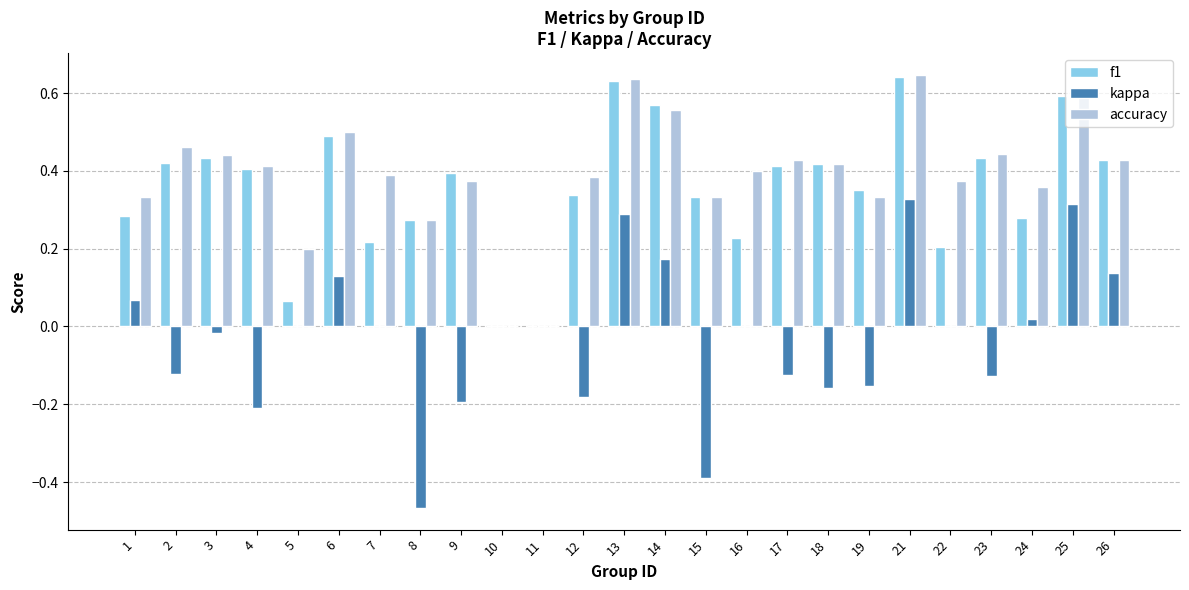

What is the sum of all f1 values?

8.8